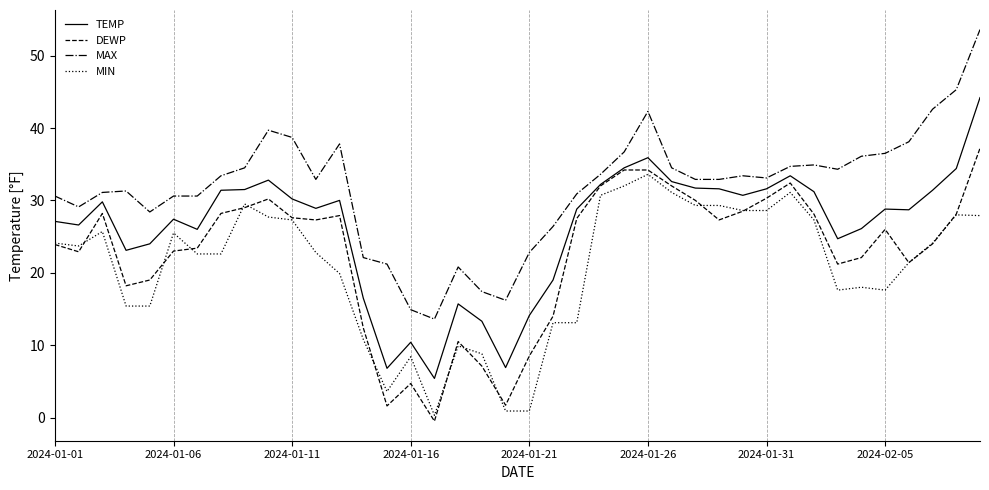

What is the highest value of the TEMP series?

44.2